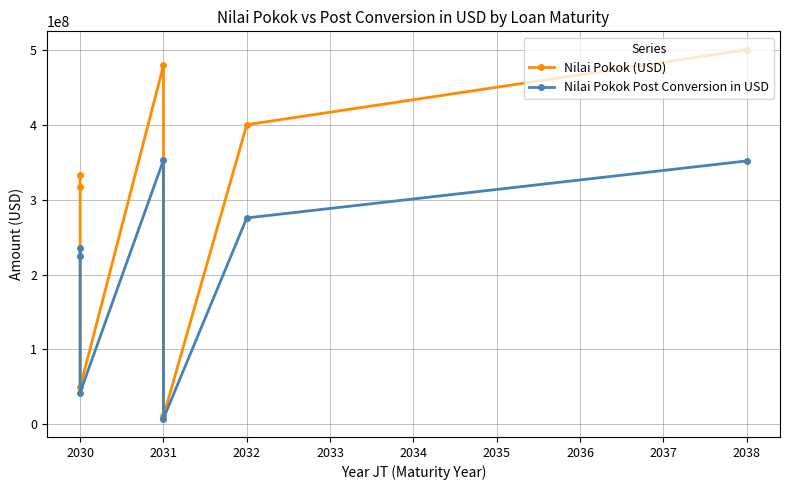

What is the total value across all series at 2038?

851617676.7